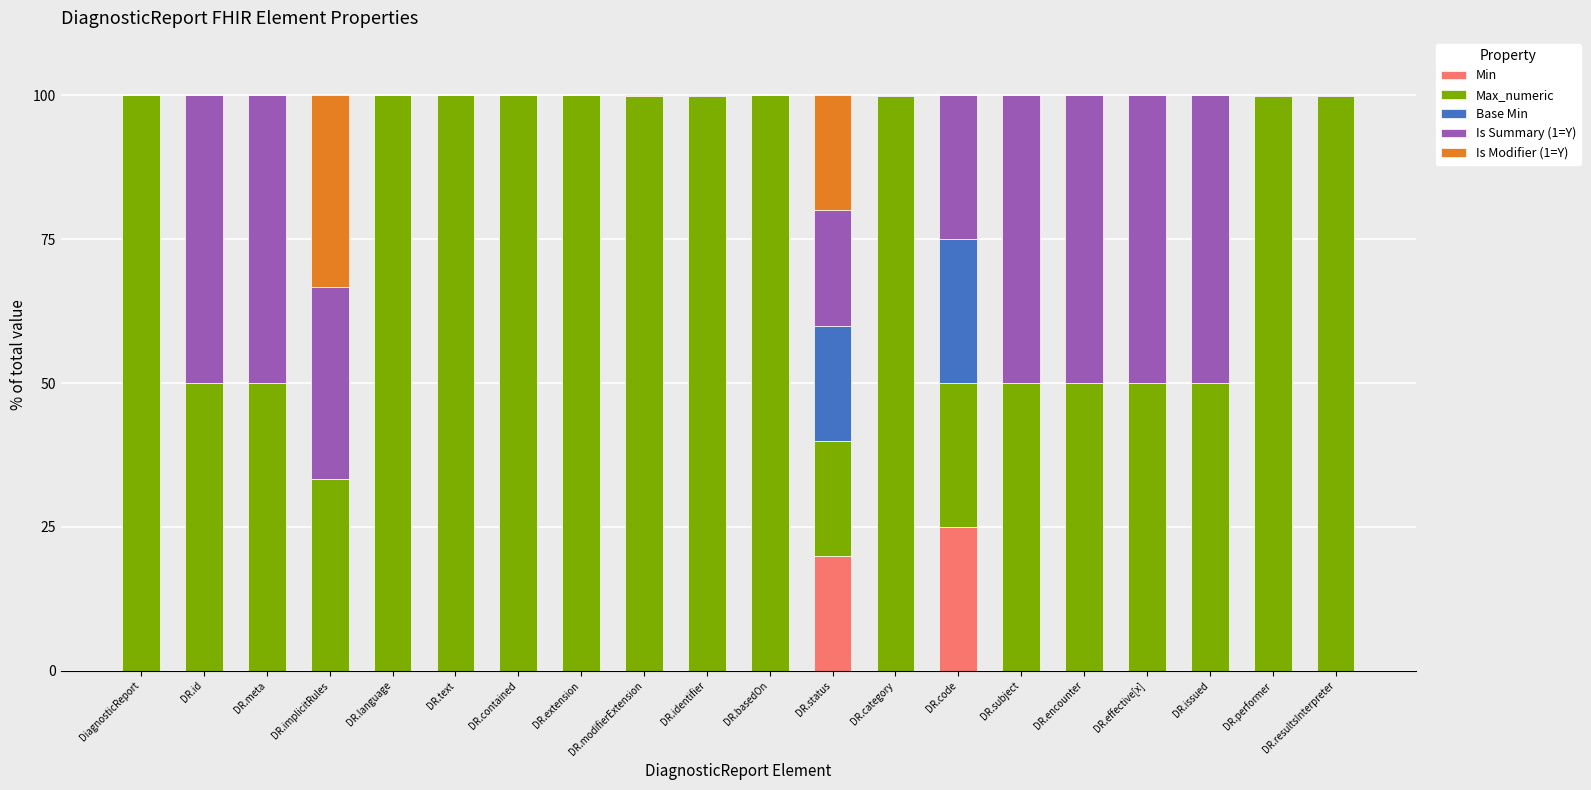

True or false: Min has a value of 0.0 at DR.text.

True